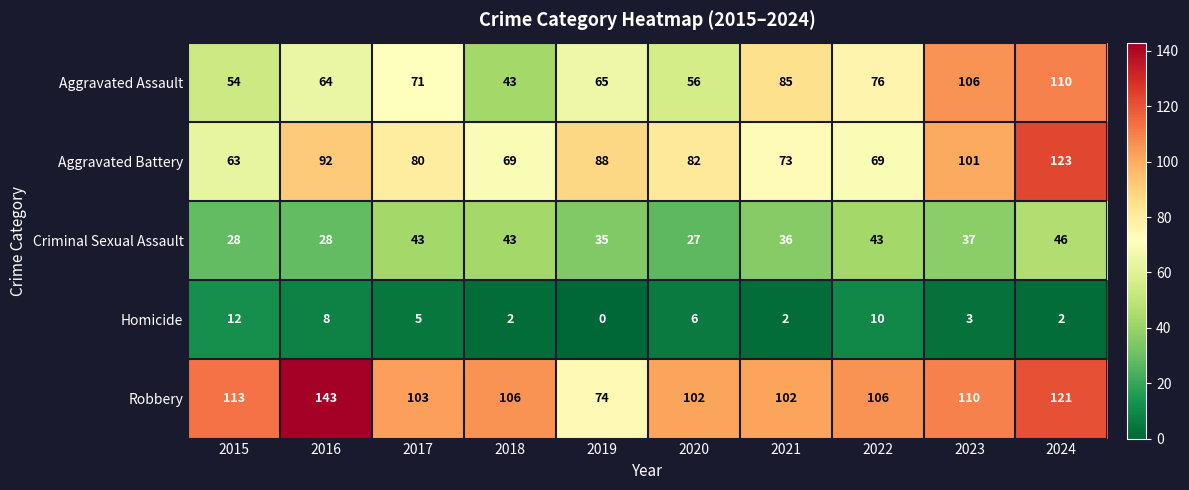

Which label corresponds to the largest value in the chart?

2016